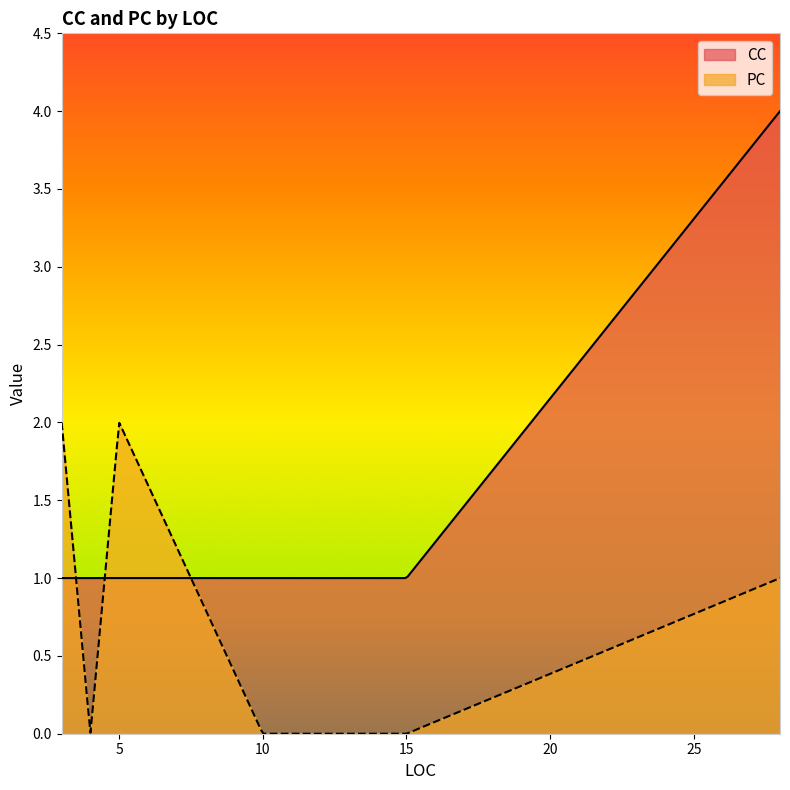

Which series changed the most between 4 and 12?

CC